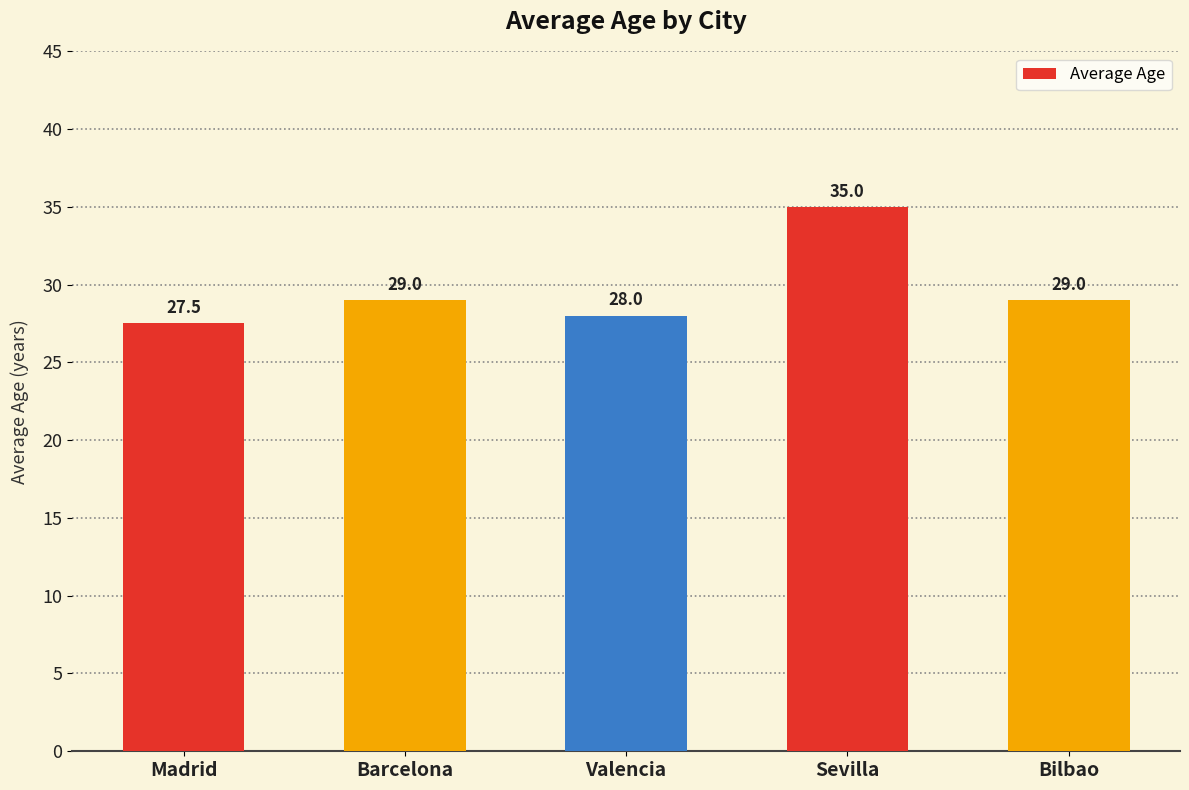

Reading left to right, what are all the values shown in this chart?

27.5	29.0	28.0	35.0	29.0